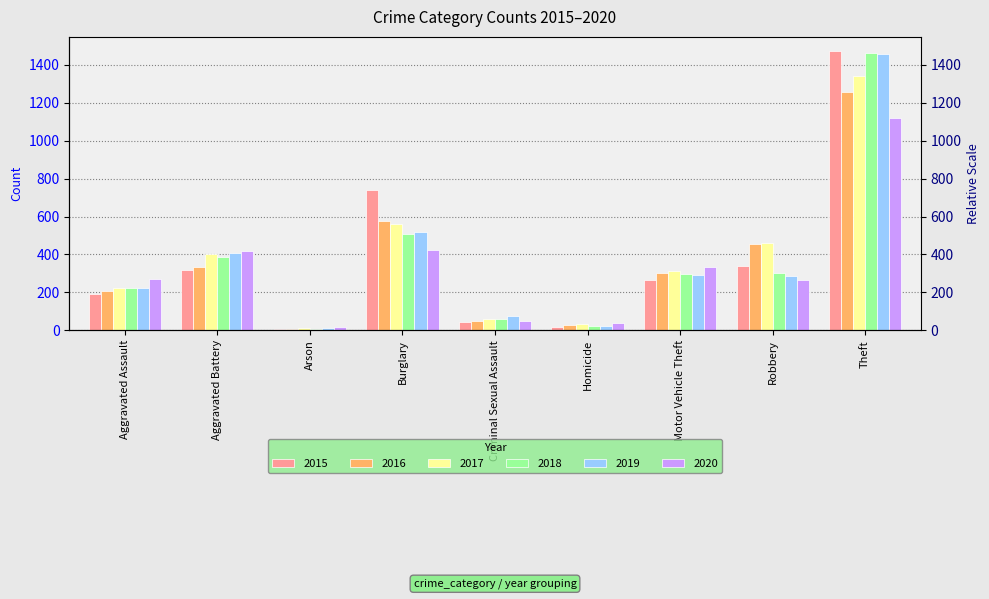

Reading right to left, transcribe all the data shown in this chart.

2015: Theft=1474	Robbery=337	Motor Vehicle Theft=263	Homicide=15	Criminal Sexual Assault=46	Burglary=738	Arson=9	Aggravated Battery=316	Aggravated Assault=194
2016: Theft=1259	Robbery=454	Motor Vehicle Theft=304	Homicide=26	Criminal Sexual Assault=50	Burglary=576	Arson=7	Aggravated Battery=336	Aggravated Assault=206
2017: Theft=1339	Robbery=460	Motor Vehicle Theft=312	Homicide=33	Criminal Sexual Assault=61	Burglary=562	Arson=10	Aggravated Battery=400	Aggravated Assault=225
2018: Theft=1461	Robbery=301	Motor Vehicle Theft=298	Homicide=25	Criminal Sexual Assault=59	Burglary=506	Arson=7	Aggravated Battery=389	Aggravated Assault=225
2019: Theft=1459	Robbery=287	Motor Vehicle Theft=290	Homicide=22	Criminal Sexual Assault=77	Burglary=517	Arson=12	Aggravated Battery=407	Aggravated Assault=223
2020: Theft=1120	Robbery=263	Motor Vehicle Theft=333	Homicide=41	Criminal Sexual Assault=48	Burglary=425	Arson=17	Aggravated Battery=416	Aggravated Assault=273